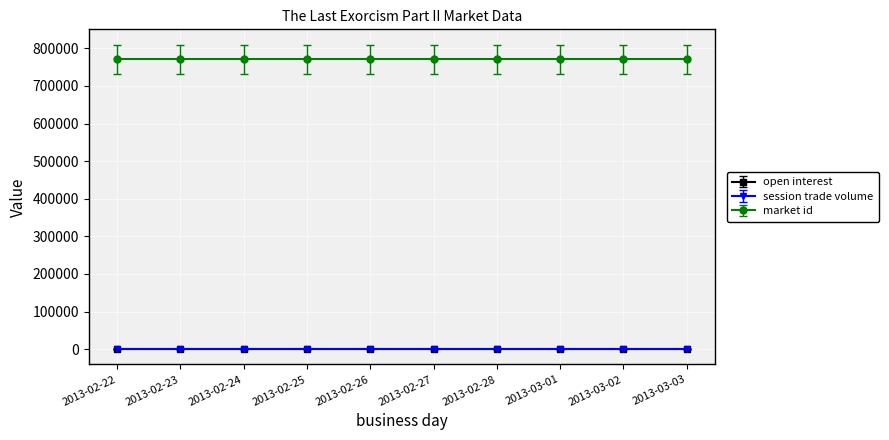

What is the spread (max minus min) of values at 2013-02-27?

771268